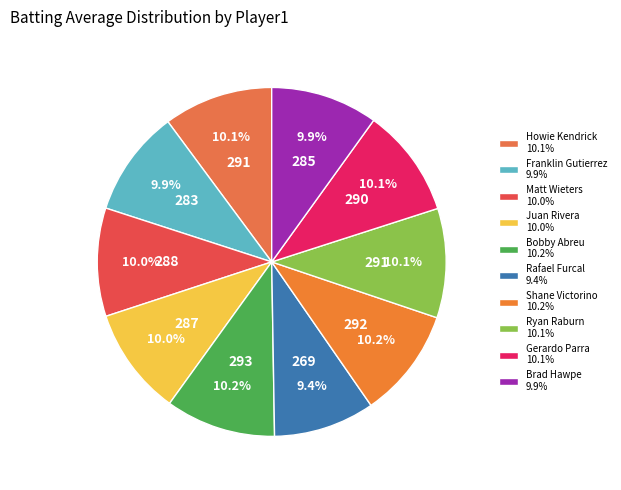

Does any single category account for the majority?

No